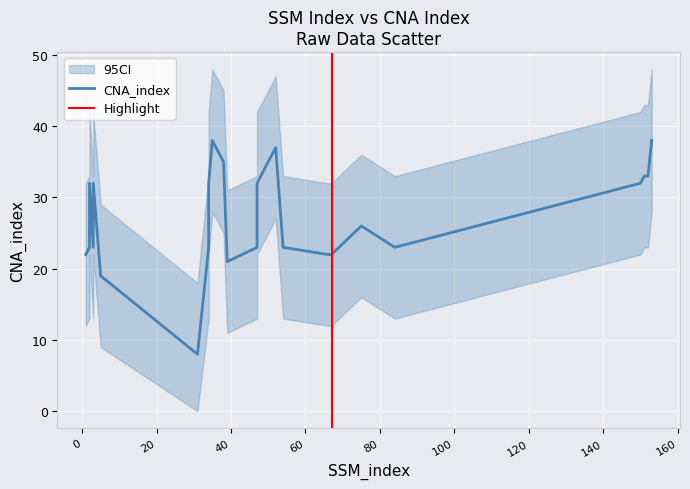

What is the approximate value at 5, to the nearest 5?

20